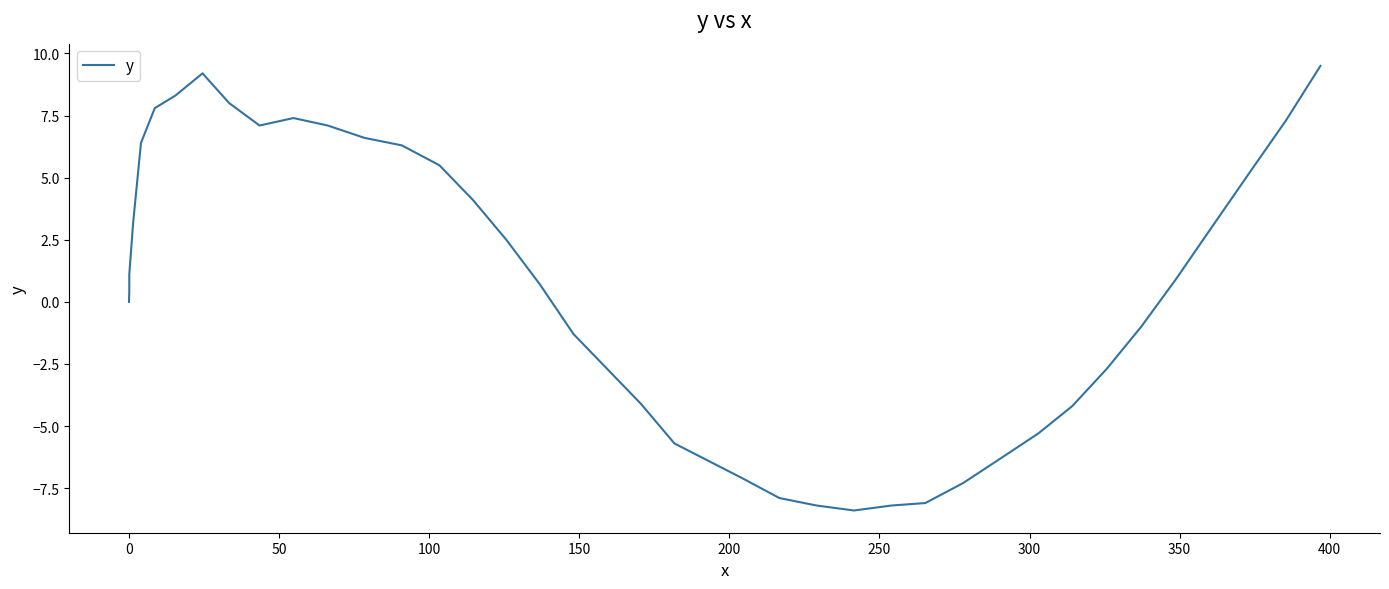

What is the sum of all values?

22.5